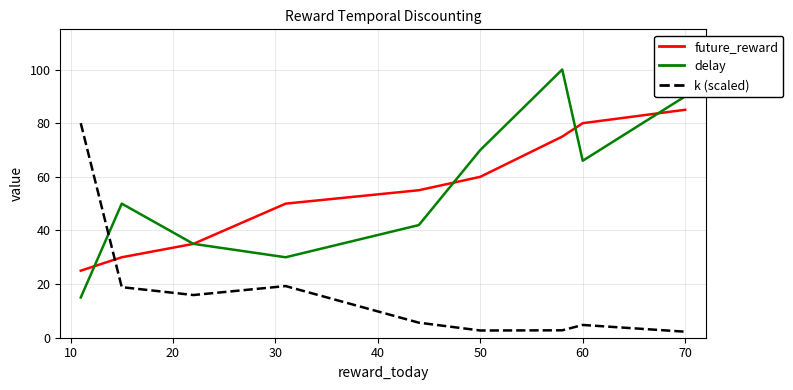

What are all the series names shown in the legend?

future_reward, delay, k (scaled)